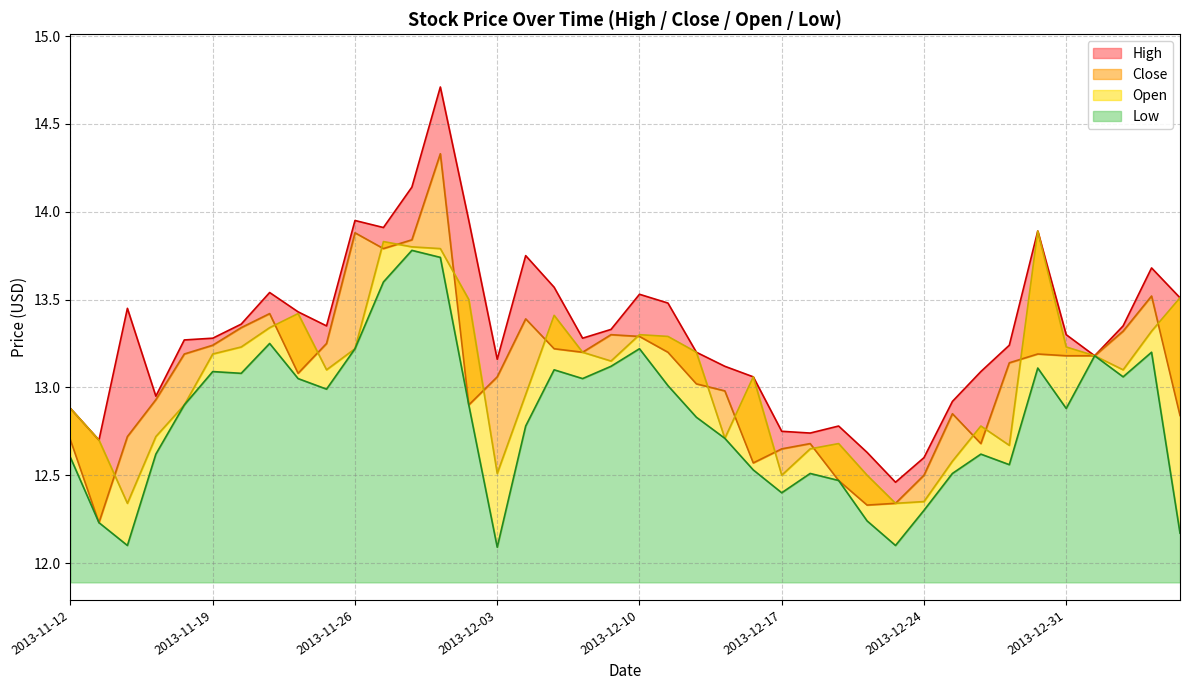

Does the chart display data point markers on the line(s)?

No